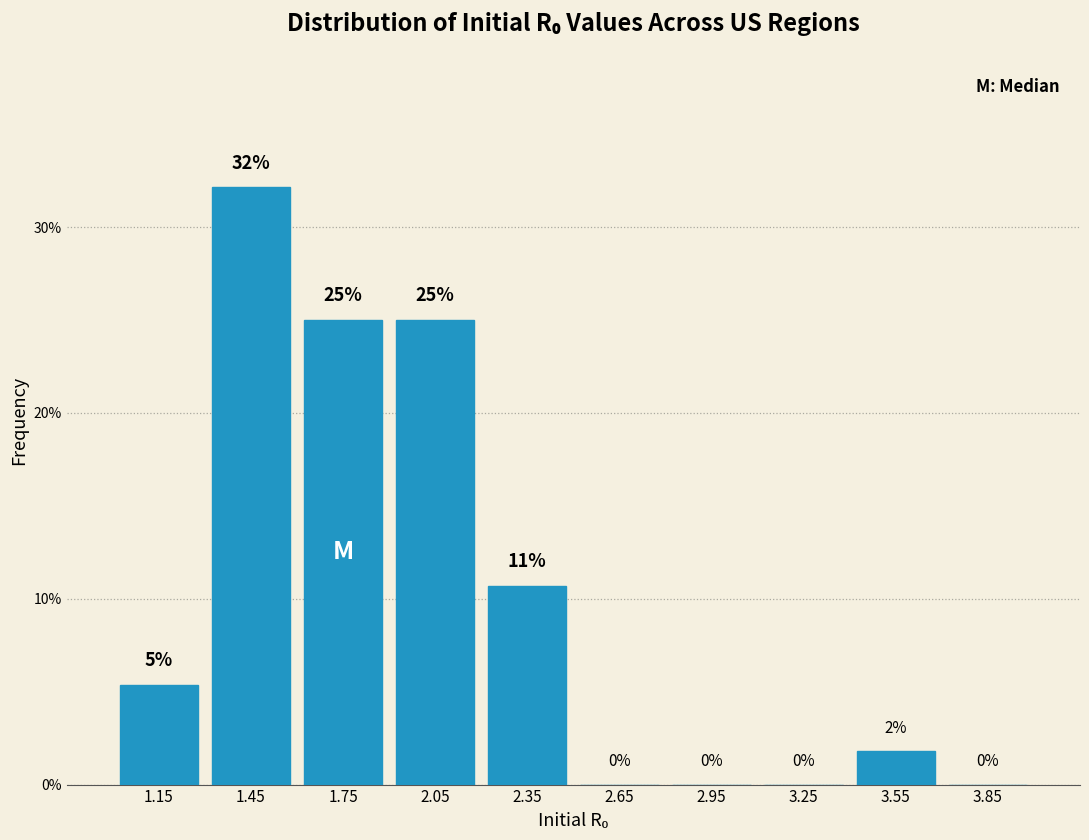

Over which range of the x-axis is the bar tallest?

1.3 to 1.6